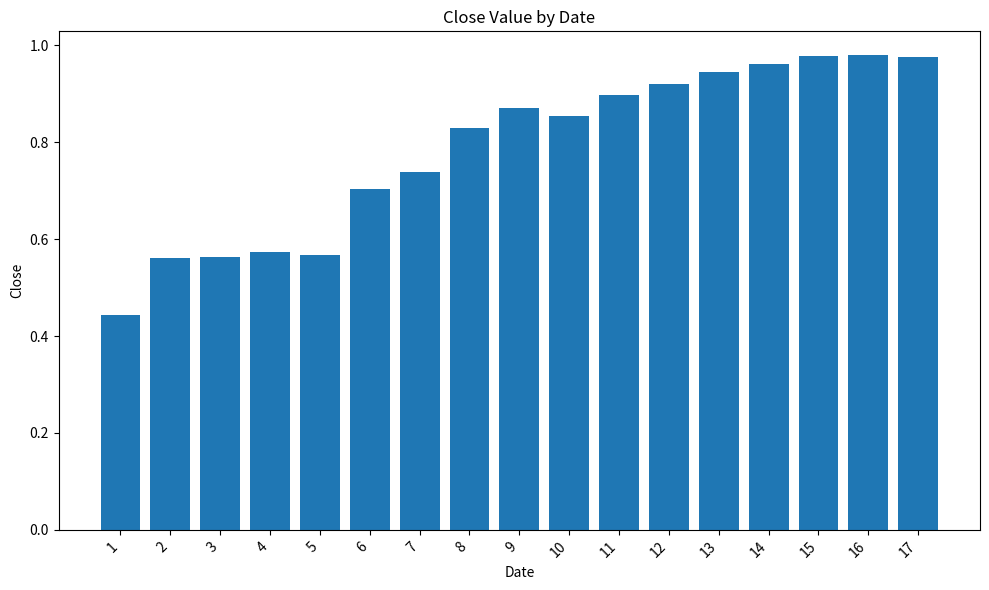

Does the chart contain stacked bars?

No